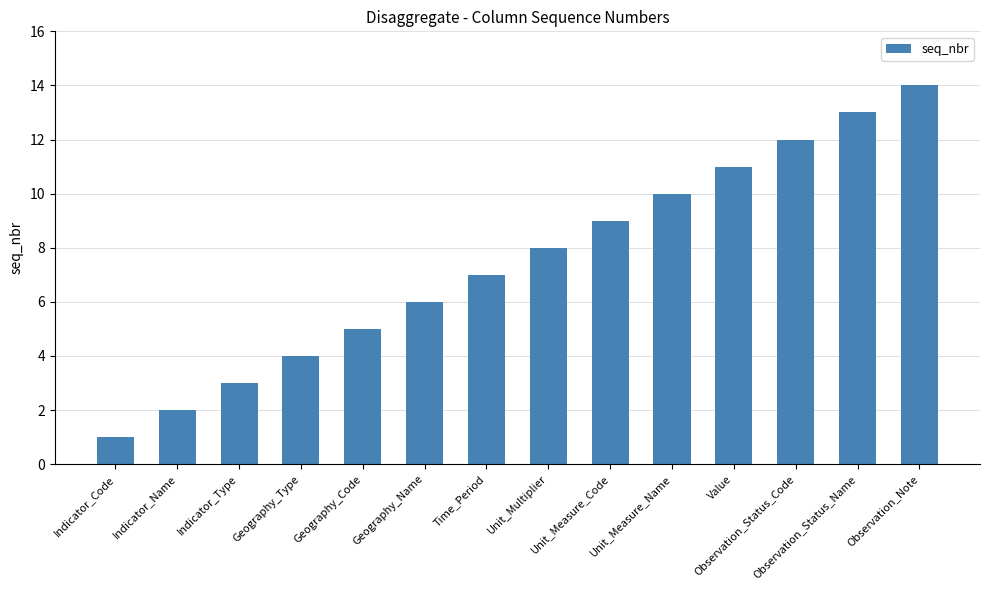

The value at Value is 3. True or false?

False